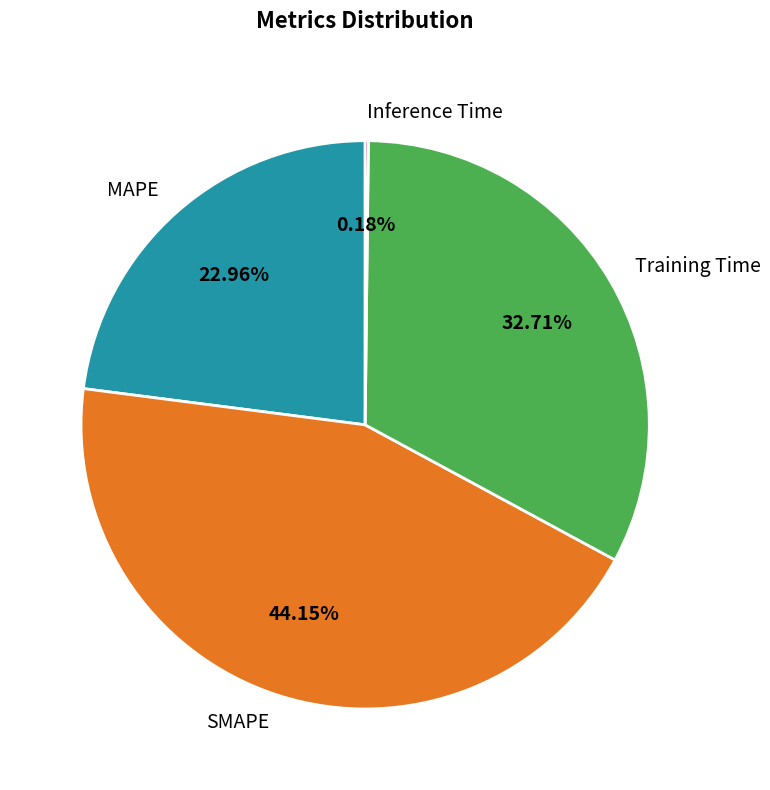

Does any single category account for the majority?

No